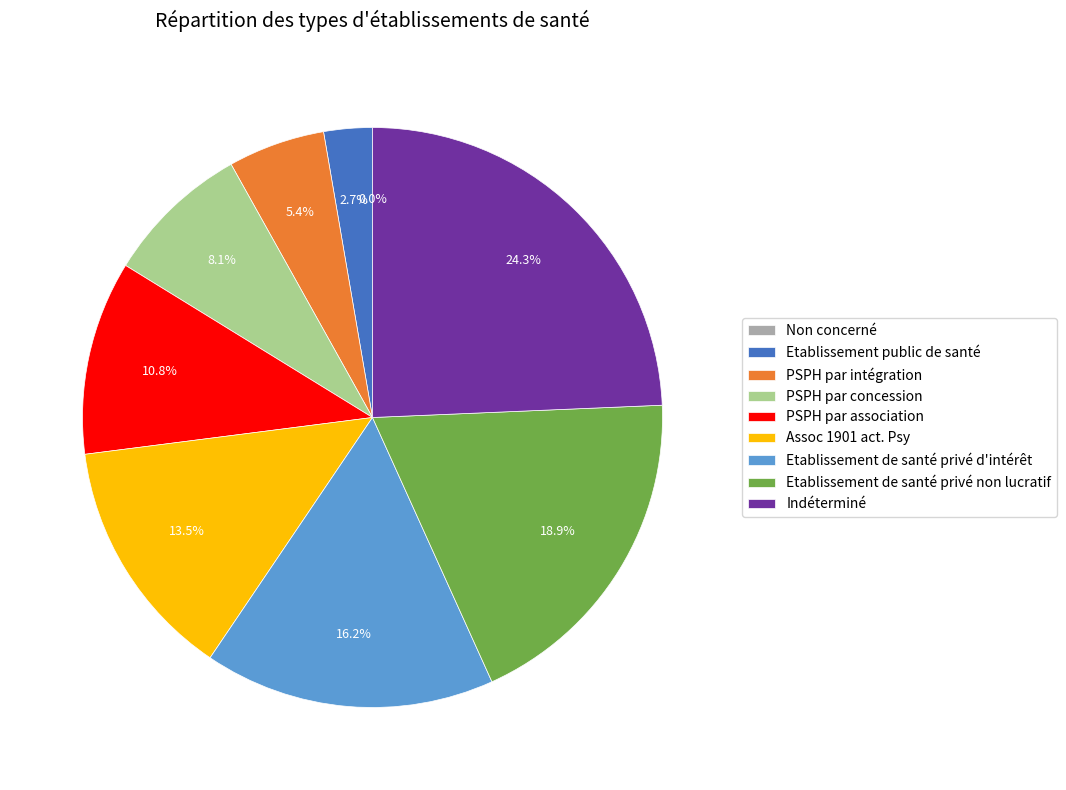

To the nearest percent, what percentage of the pie is Etablissement public de santé?

3%